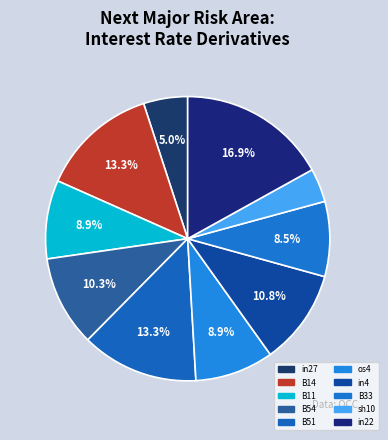

Which category has the biggest portion of the pie?

in22